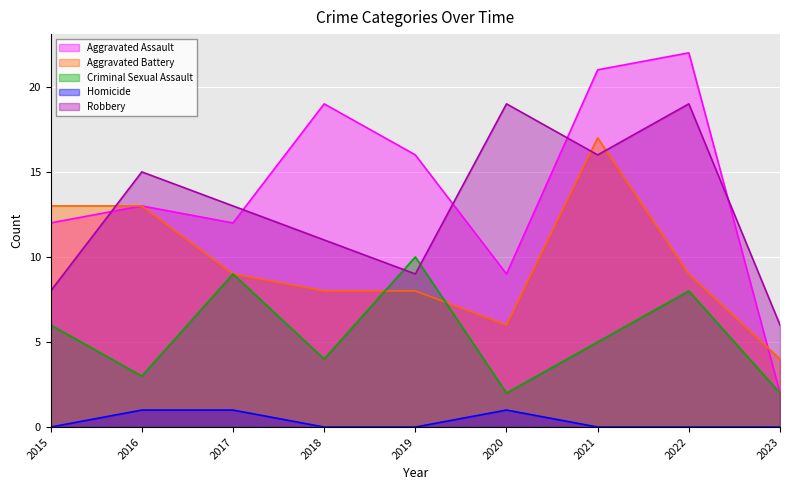

What is the difference between the maximum and minimum values in the Aggravated Battery series?

13